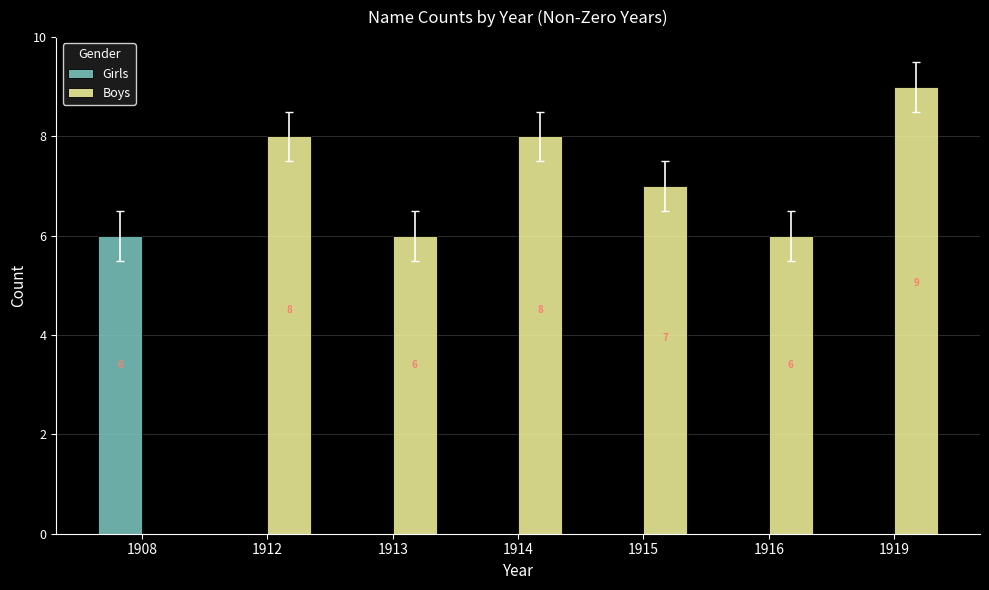

How many Boys values are between 6 and 8?

5